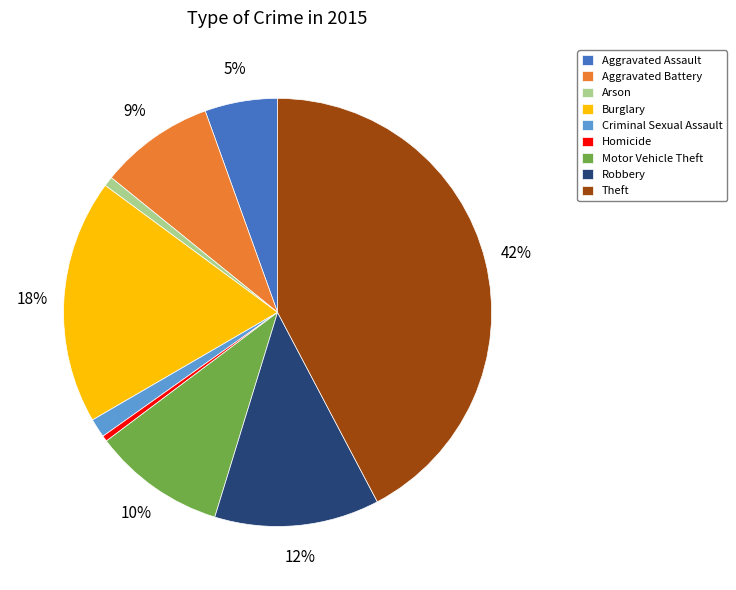

What percentage is the Motor Vehicle Theft slice, to the nearest percent?

10%